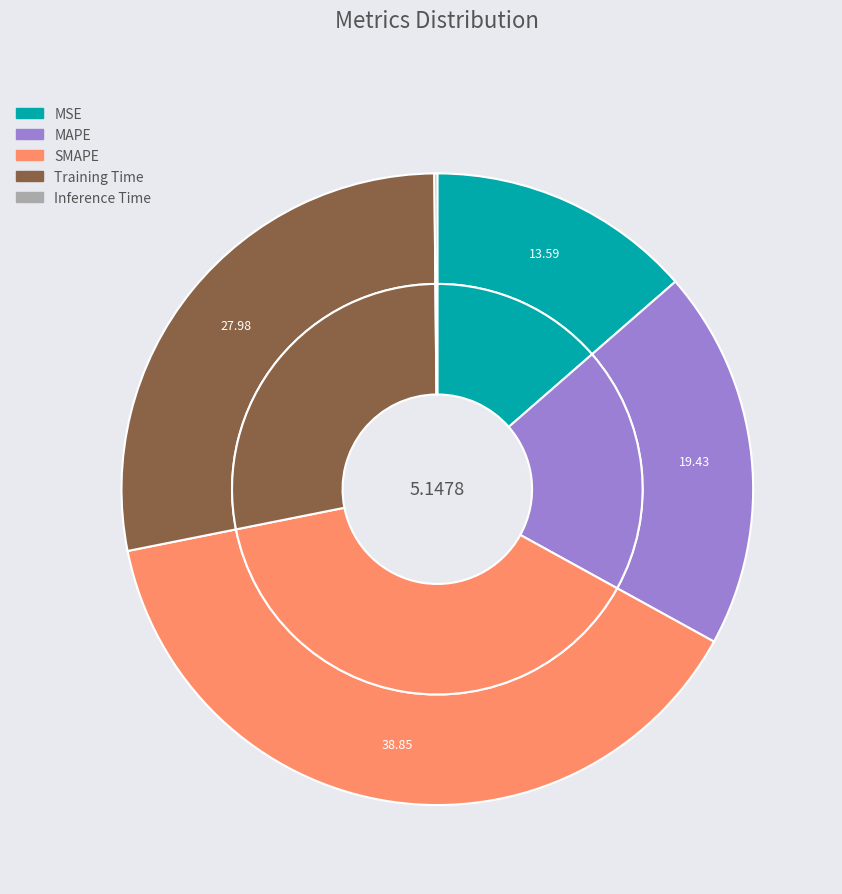

Does any single category account for the majority?

No